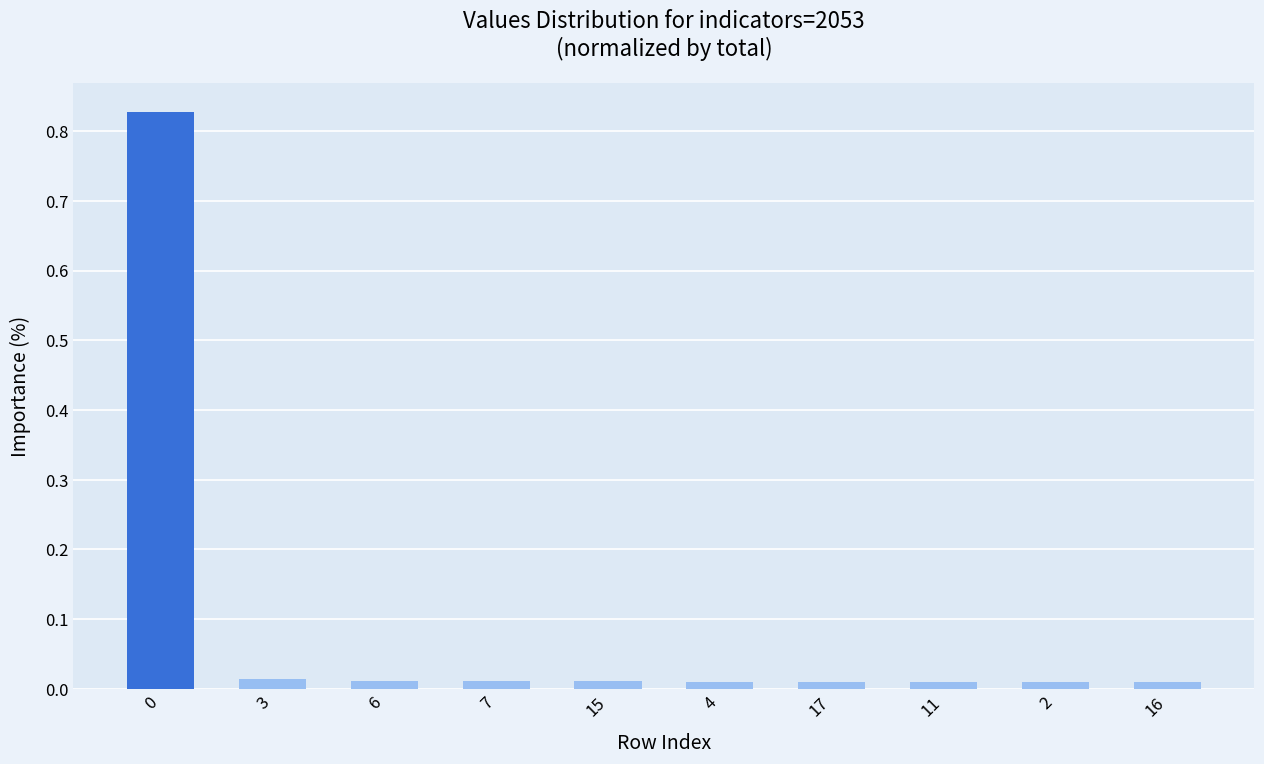

What is the label of the 9th bar from the right?

3